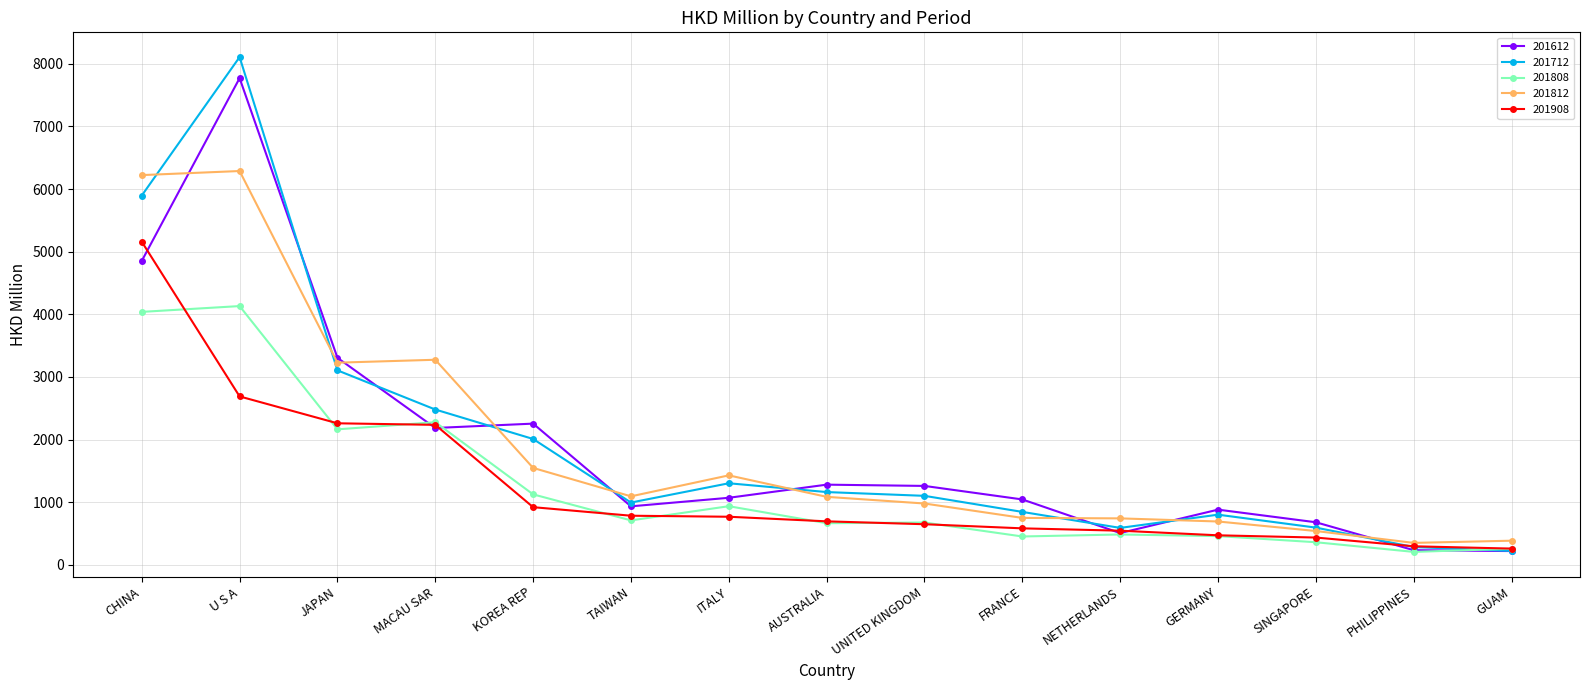

True or false: 201712 has more than 0 points higher than both neighbors.

True